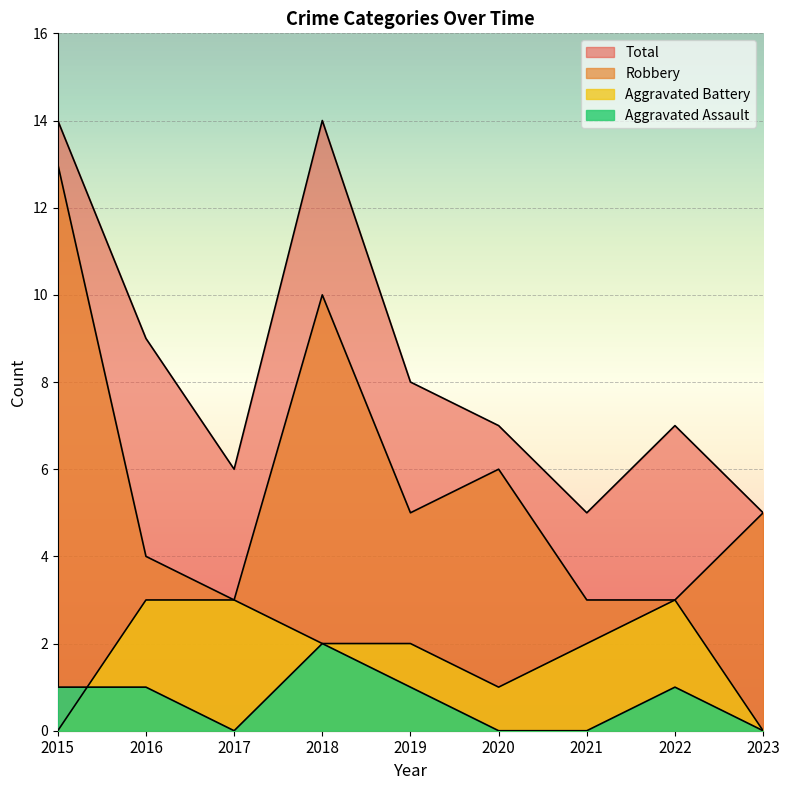

What is the difference between the second highest and minimum values in the Aggravated Assault series?

1